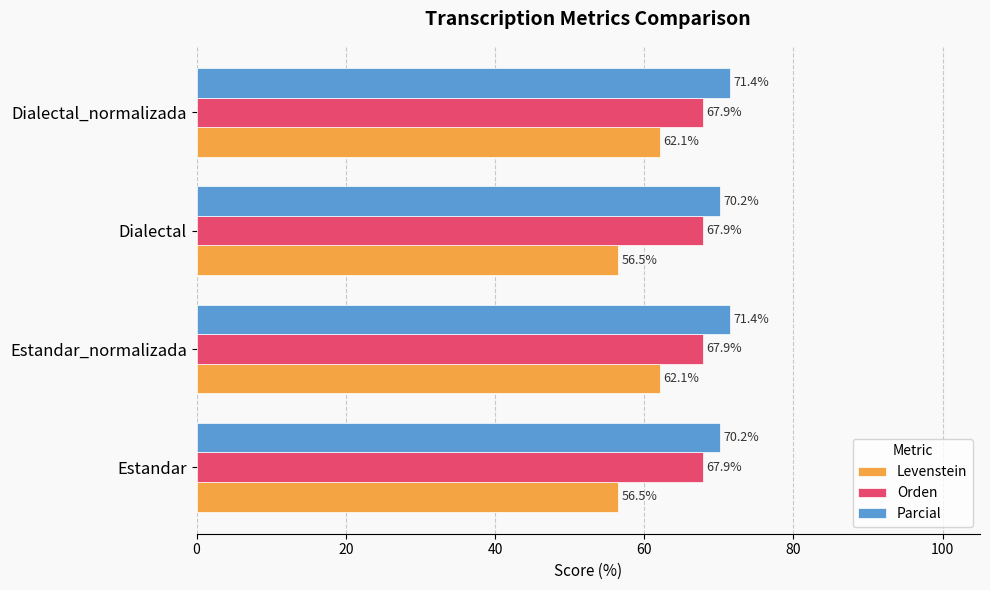

How many series are shown in this chart?

3